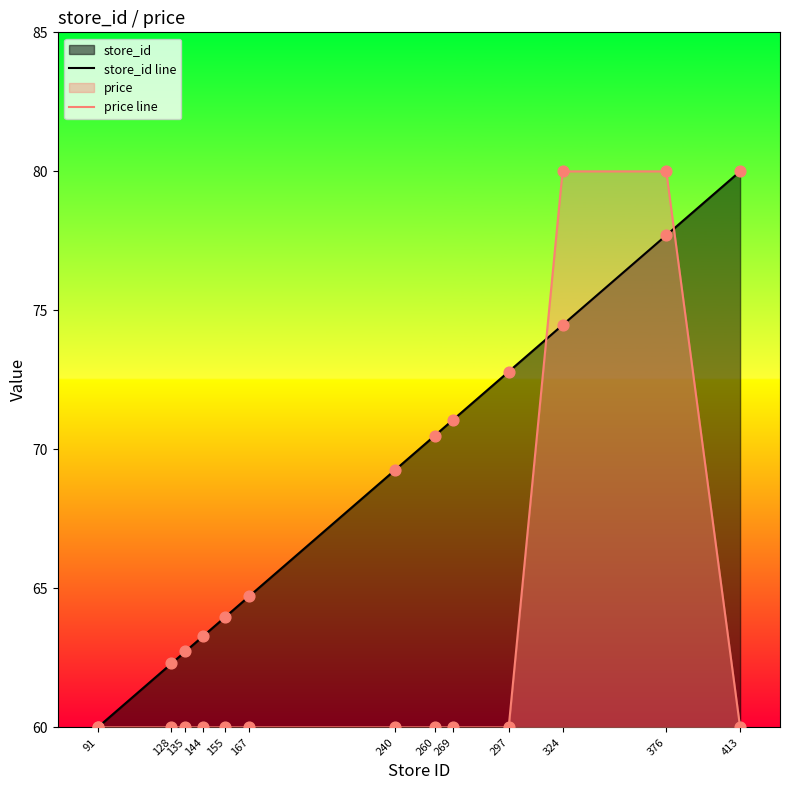

At how many categories does at least one series exceed 71?

5